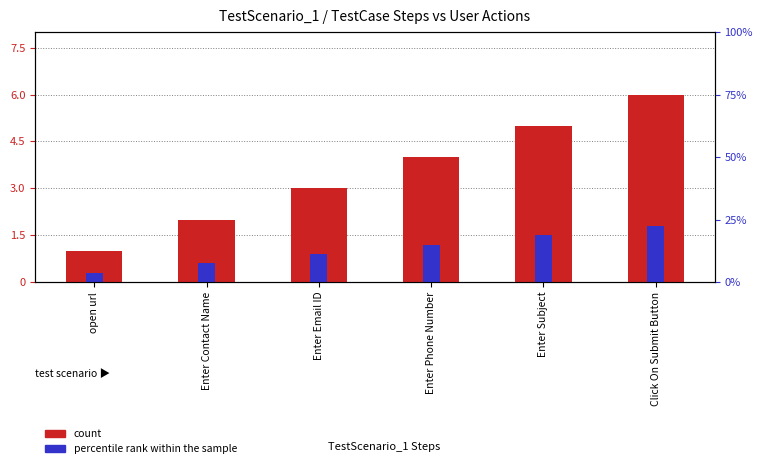

Where is count nearest to the value 3?

Enter Email ID